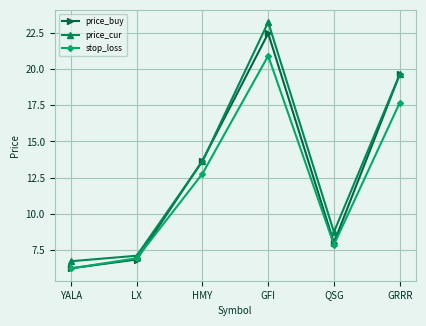

True or false: stop_loss and price_cur cross at least once.

False